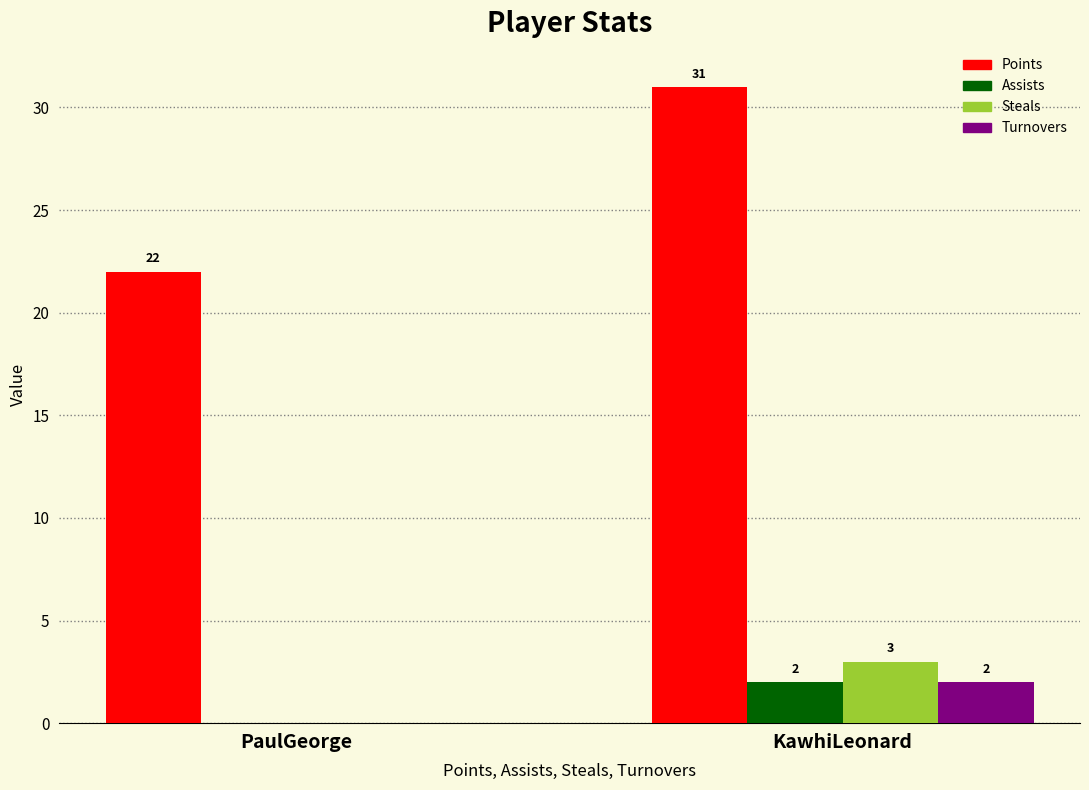

Reading left to right, what are all the values shown in this chart?

Points: PaulGeorge=22	KawhiLeonard=31
Assists: PaulGeorge=0	KawhiLeonard=2
Steals: PaulGeorge=0	KawhiLeonard=3
Turnovers: PaulGeorge=0	KawhiLeonard=2